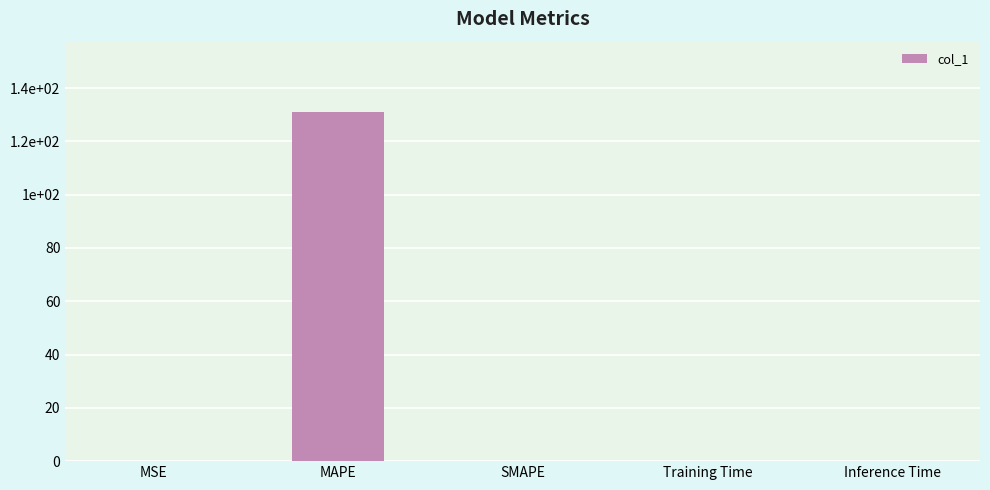

What is the greatest value displayed?

131.2